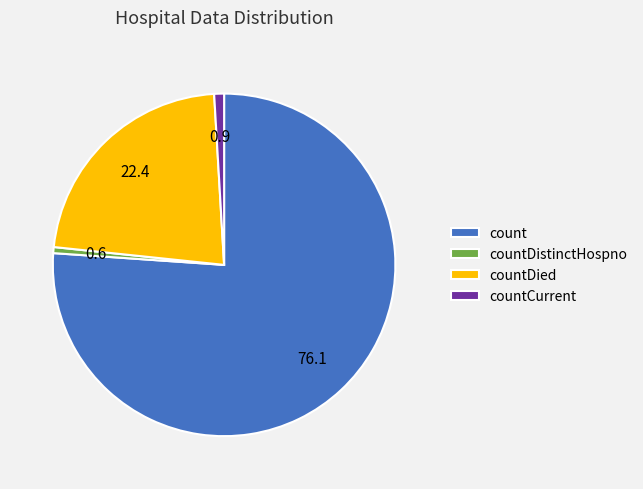

The countCurrent slice represents 14% of the pie. True or false?

False